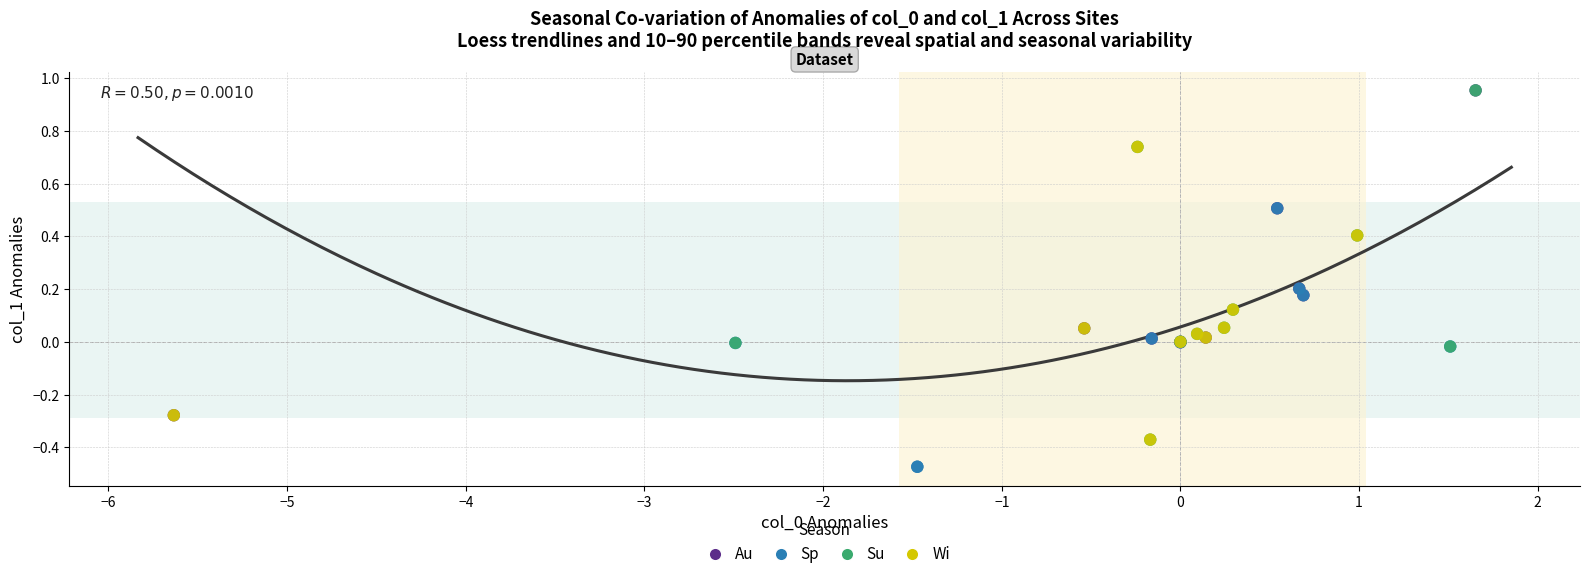

Which series contains the lowest Y value?

Sp